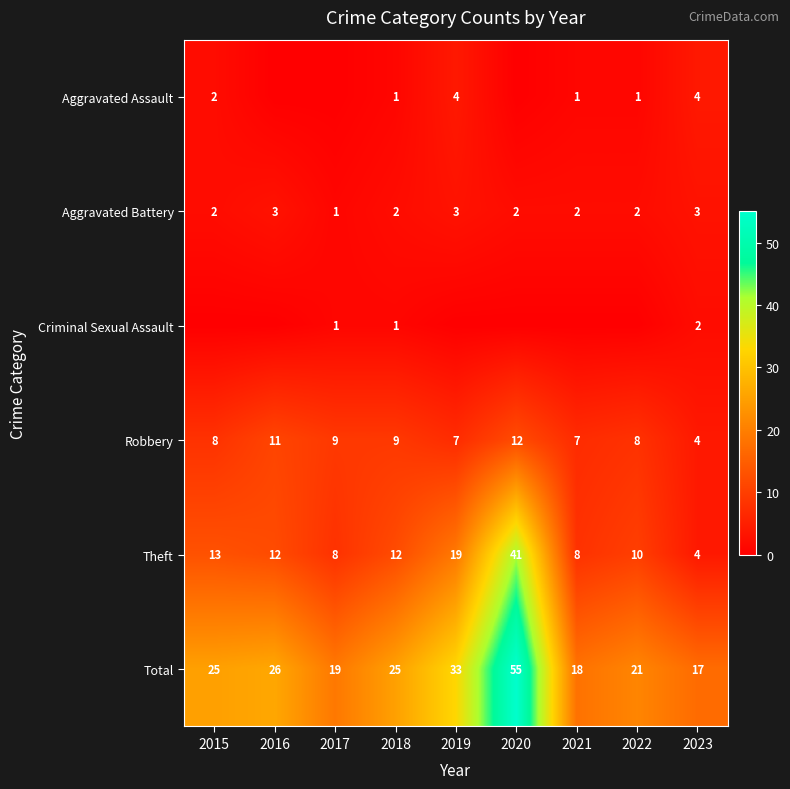

How many Robbery values are between 7 and 9?

6